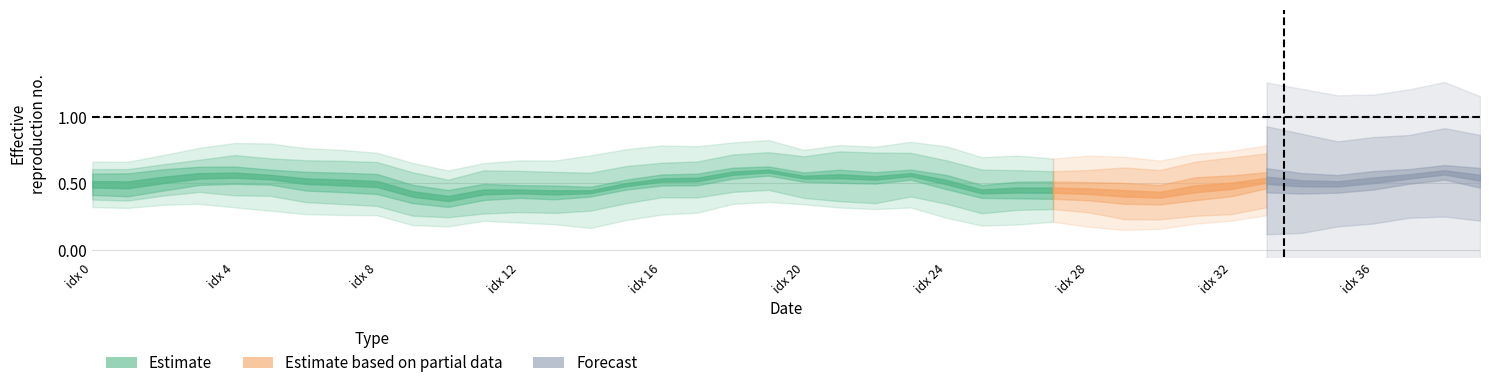

Does the chart display data point markers on the line(s)?

No